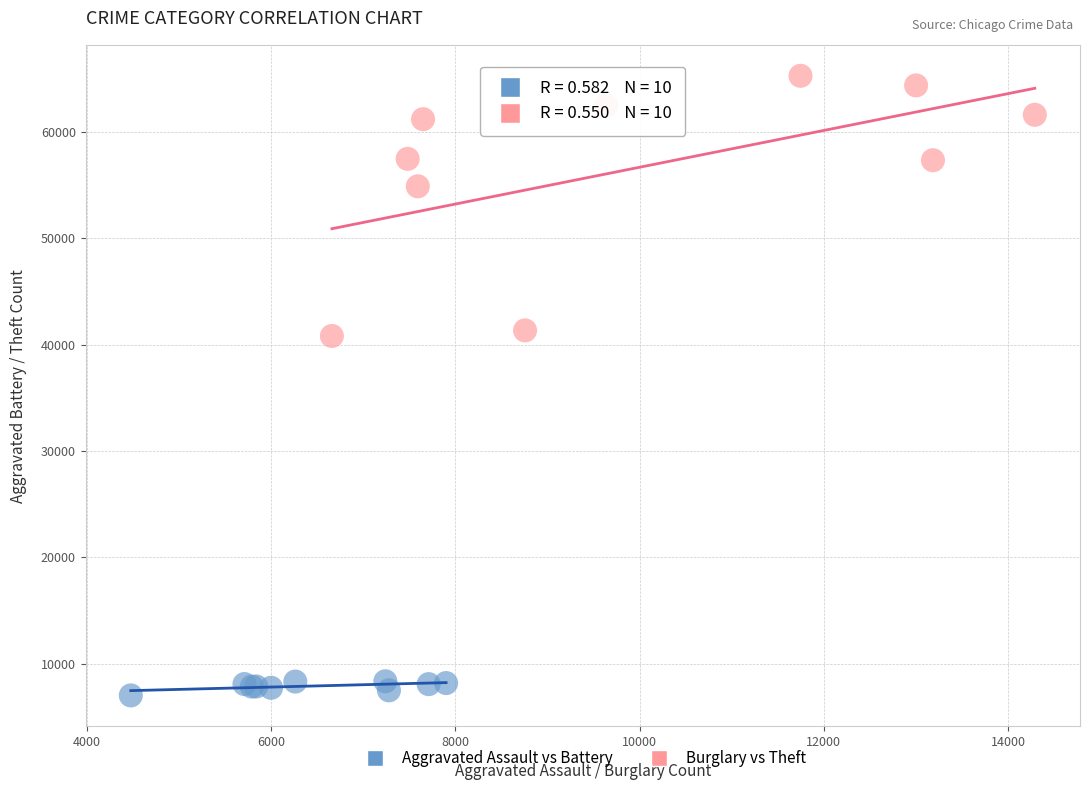

Which series has the widest spread of Y values?

Burglary vs Theft